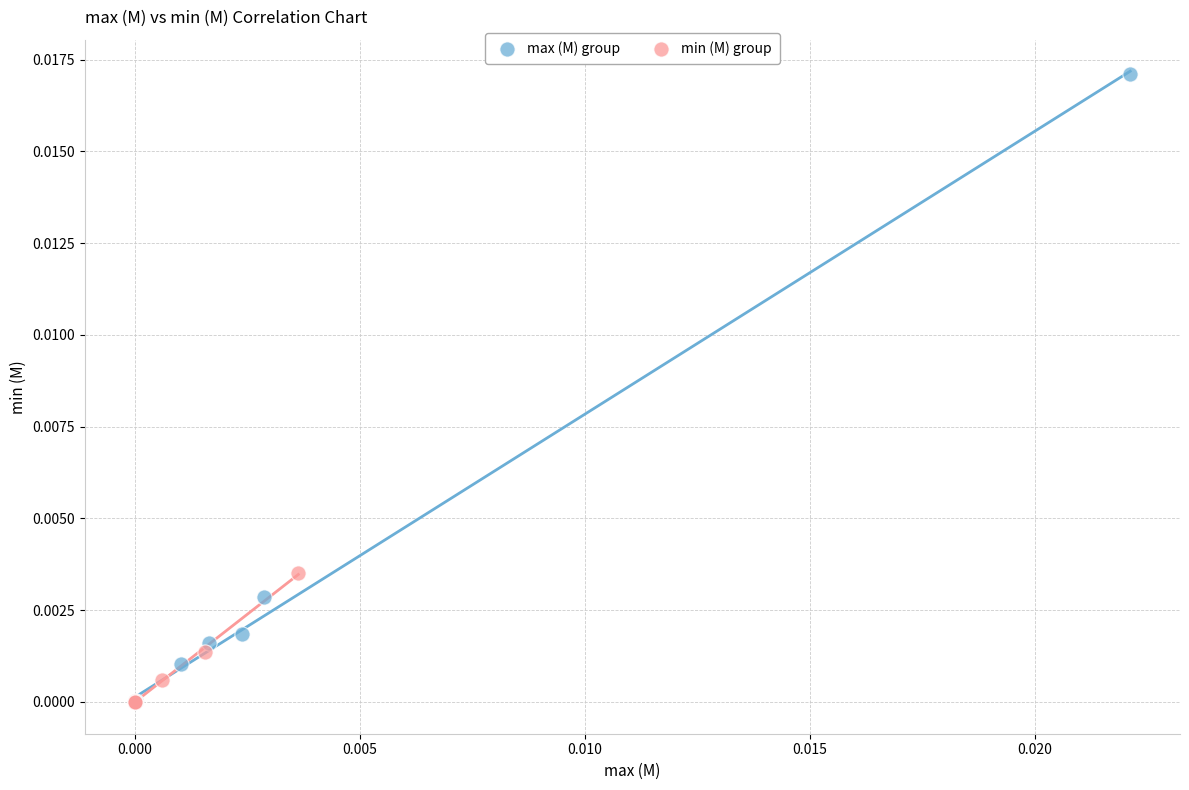

Which series has the widest spread of Y values?

max (M) group